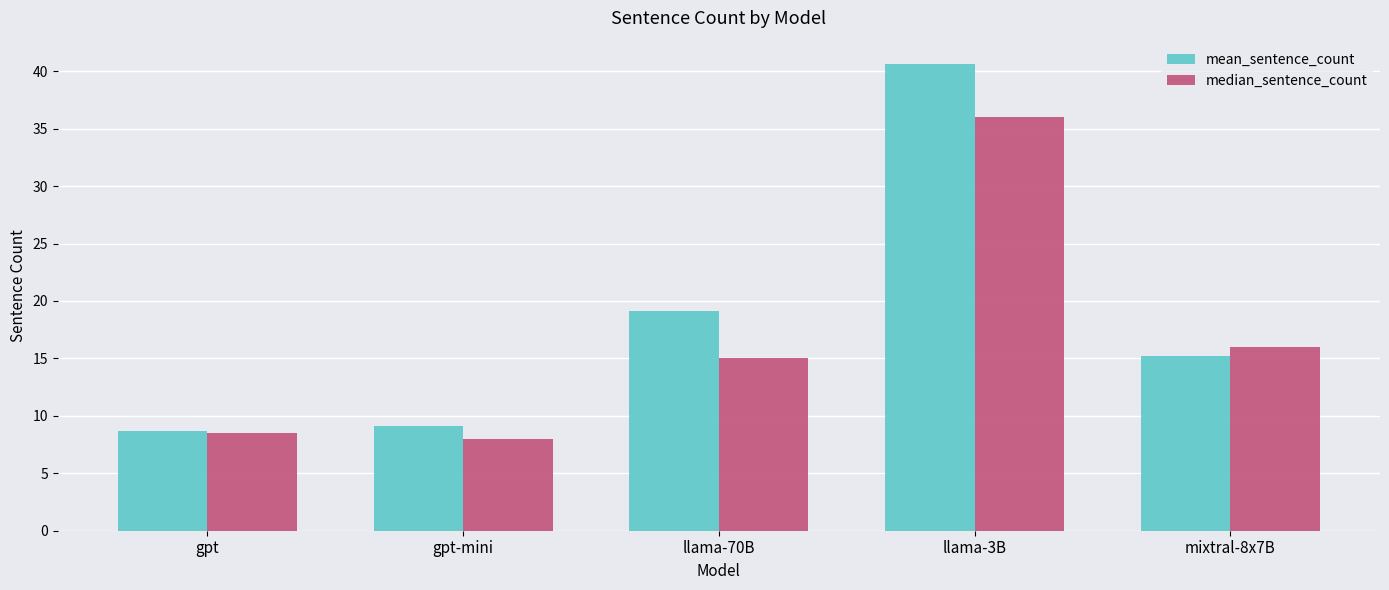

What are all the series names shown in the legend?

mean_sentence_count, median_sentence_count